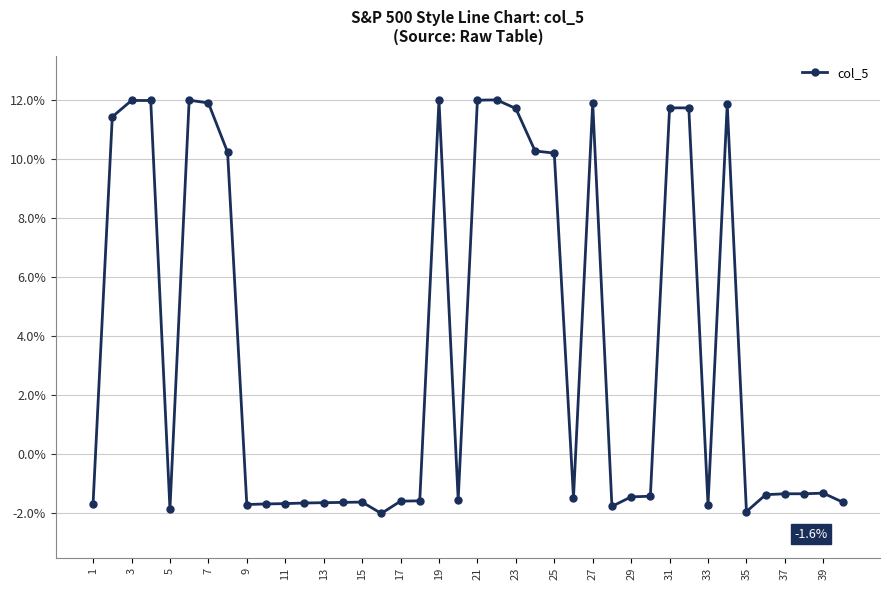

What is the average value?

3.7